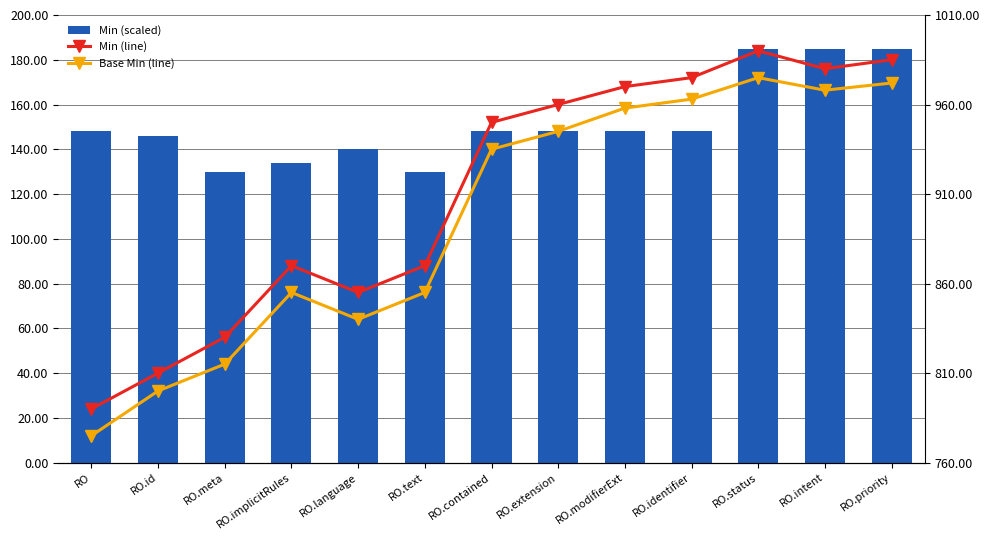

Where does the Base Min (line) series first go above 935?

RO.extension